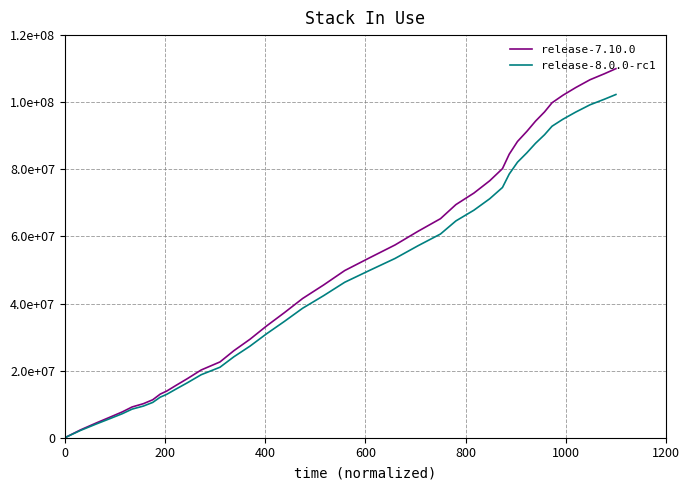

True or false: release-8.0.0-rc1 and release-7.10.0 intersect in this chart.

False